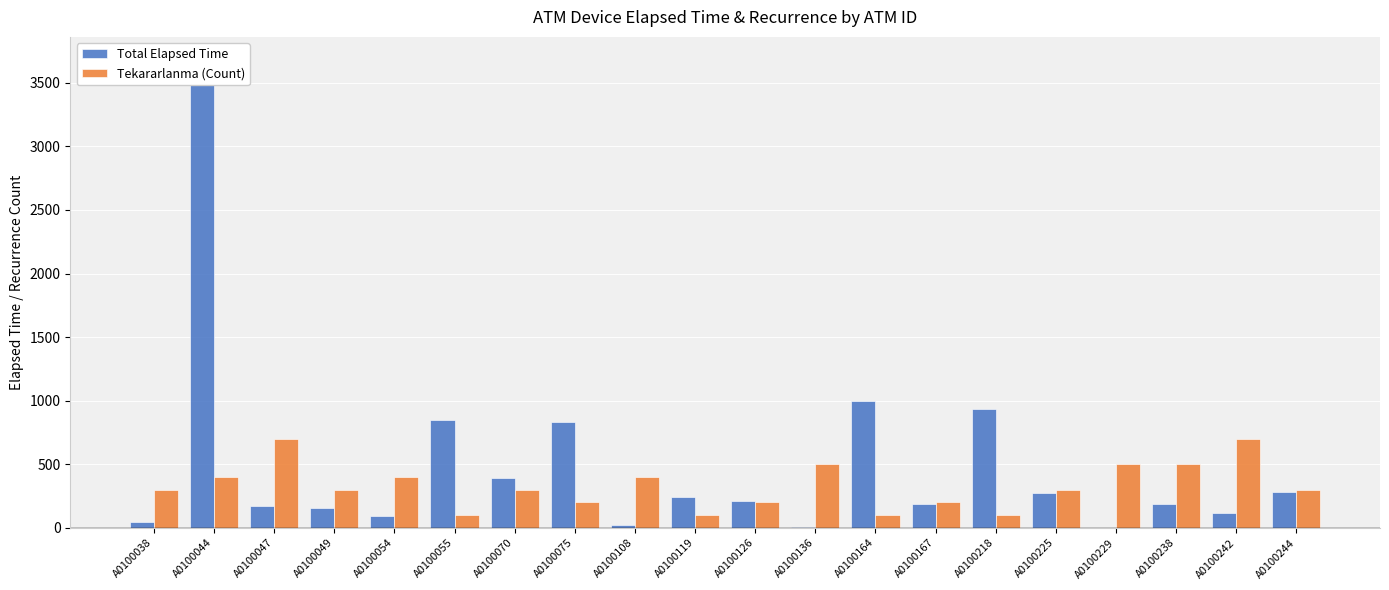

Is it true that Total Elapsed Time equals 5961 at A0100044?

False